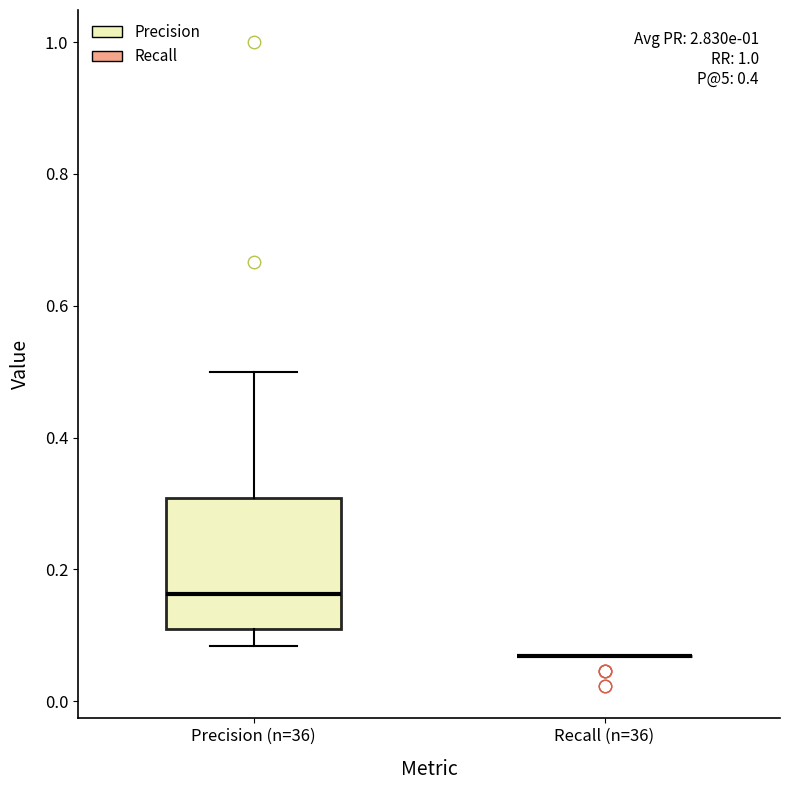

Where does the lower whisker of the box for Precision (n=36) end on the y-axis? The values are not printed on the chart, so give them approximately, as read against the axis.

0.08